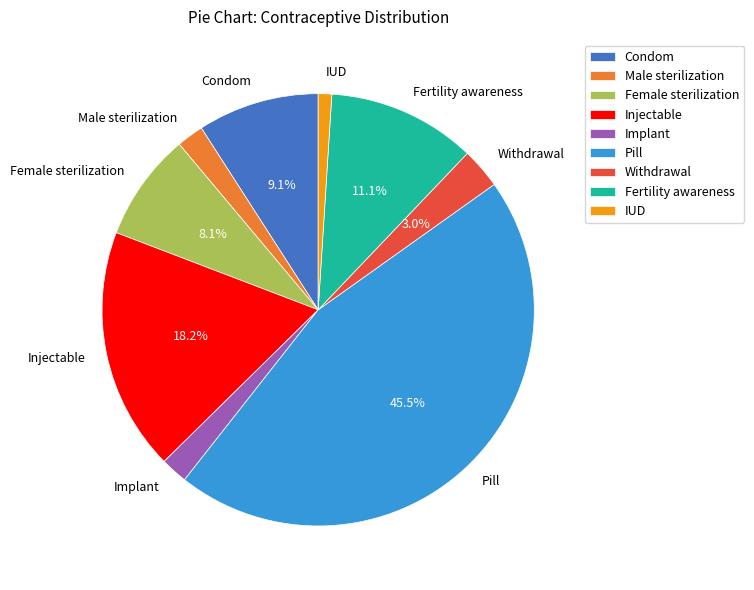

Count the number of slices in the pie.

9